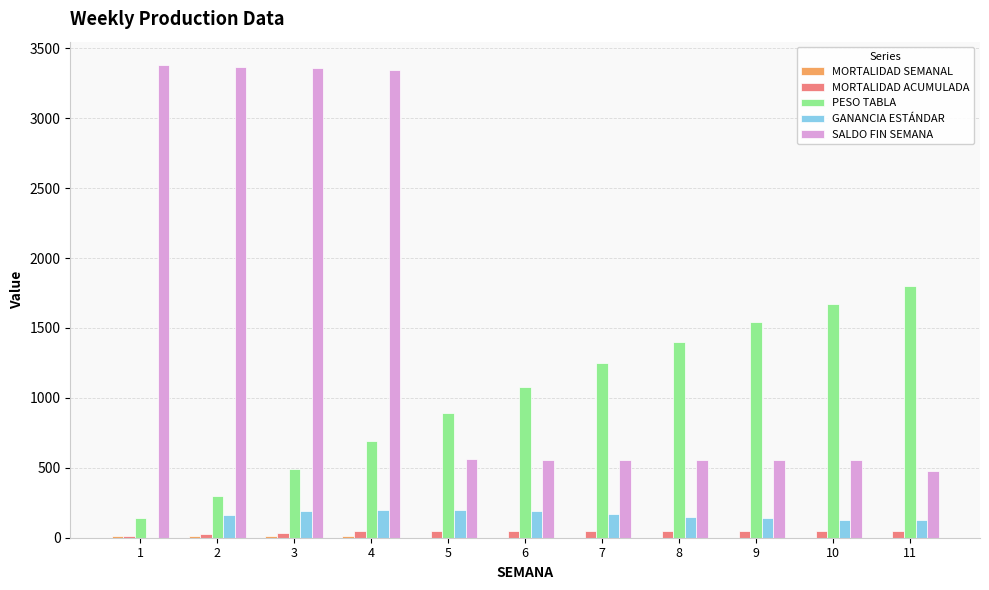

The value of PESO TABLA at 3 is 490. True or false?

True